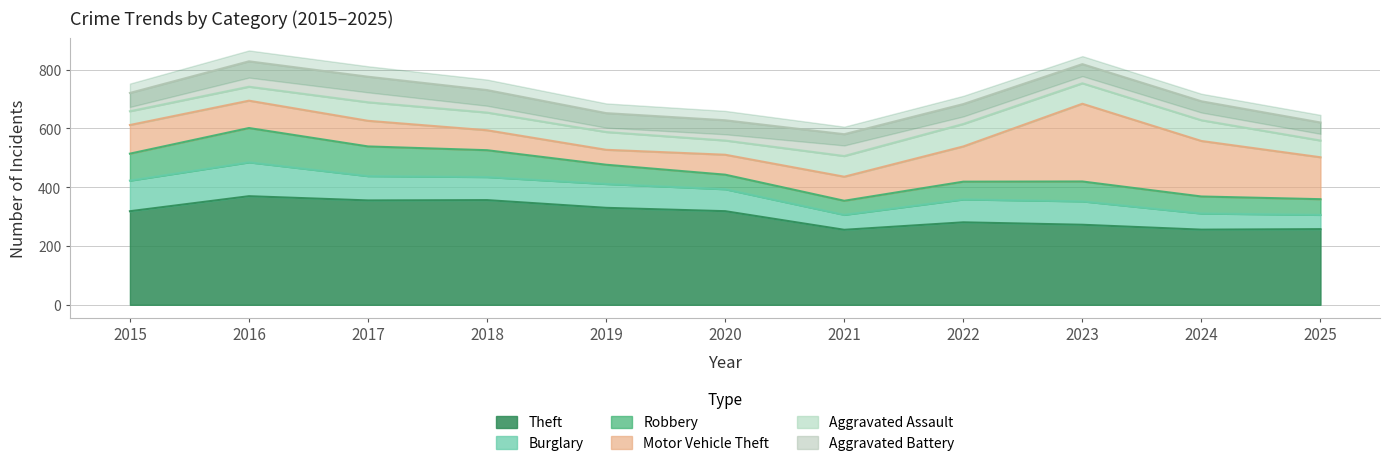

The value of Theft at 2024 is 255.7. True or false?

True